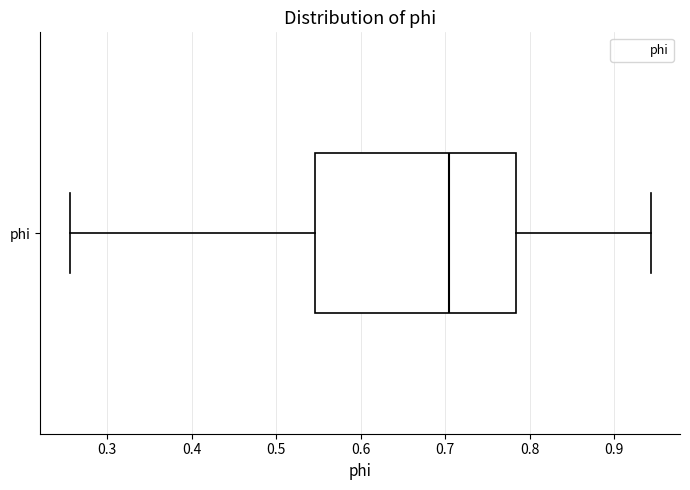

Transcribe this box plot: give where the median line is, the range the box spans, and where the two whiskers end, as read against the x-axis. The values are not printed on the chart, so give them approximately, as read against the axis.

median 0.70, box 0.55 to 0.78, whiskers 0.26 to 0.94